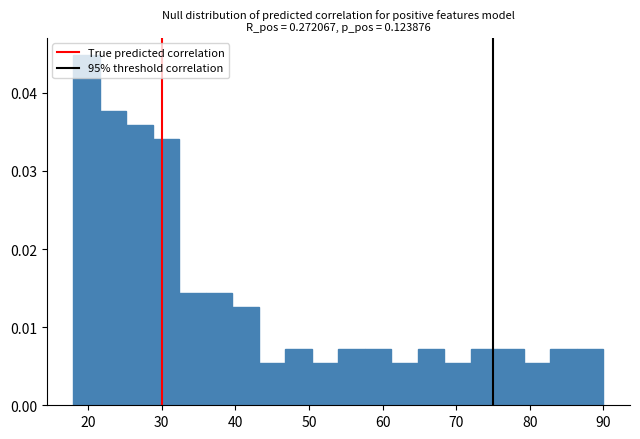

Around what value on the x-axis is the tallest bar? Give the approximate position of its centre, as read against the axis.

20